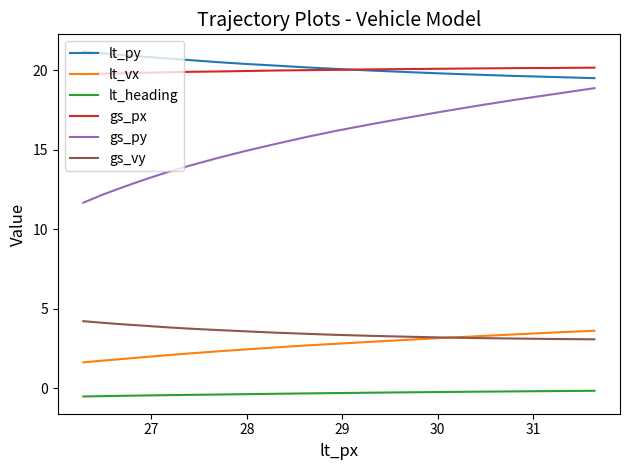

Which series has the widest spread of values?

gs_py